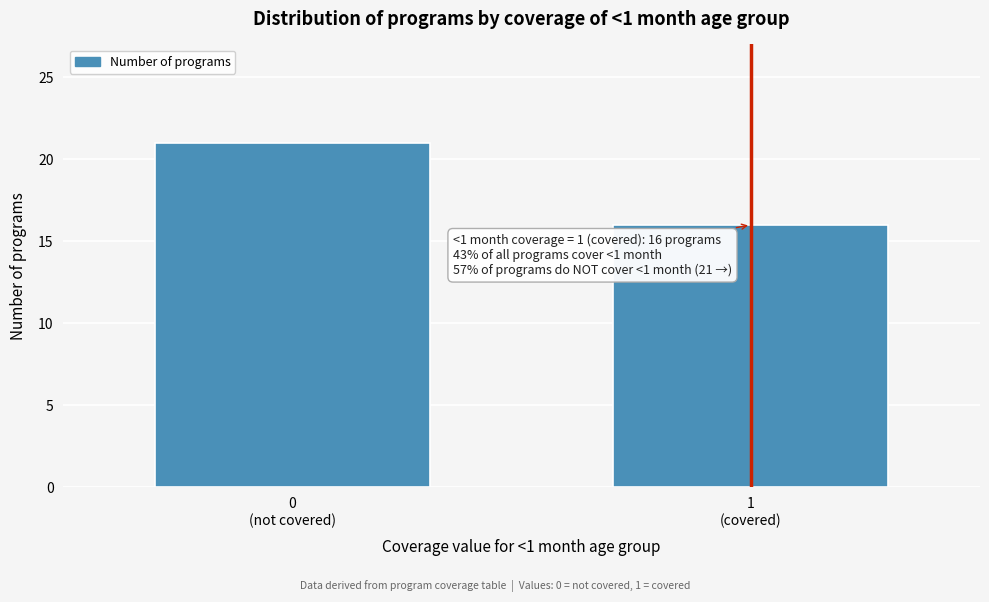

Reading left to right, list all the values displayed in this chart.

21	16